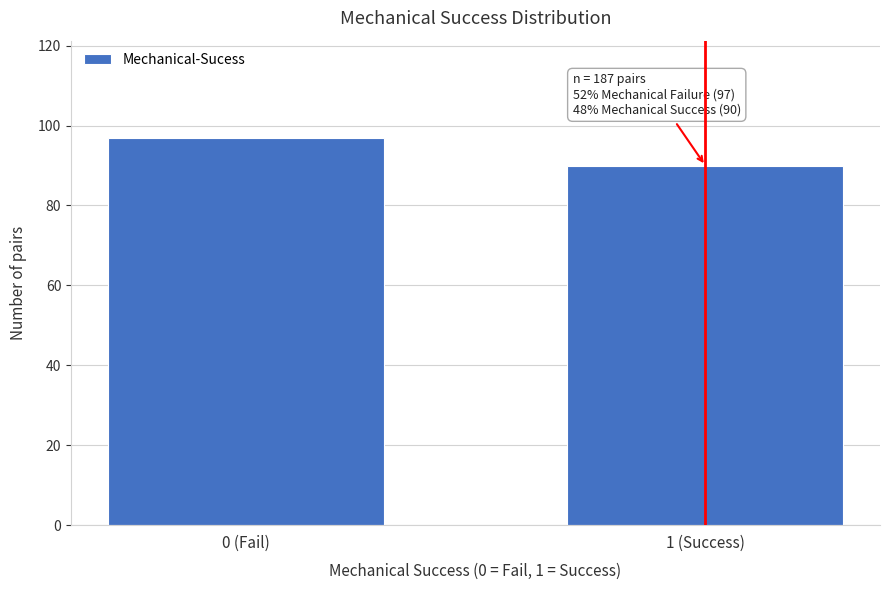

Reading left to right, transcribe all the data shown in this chart.

0 (Fail)=97	1 (Success)=90